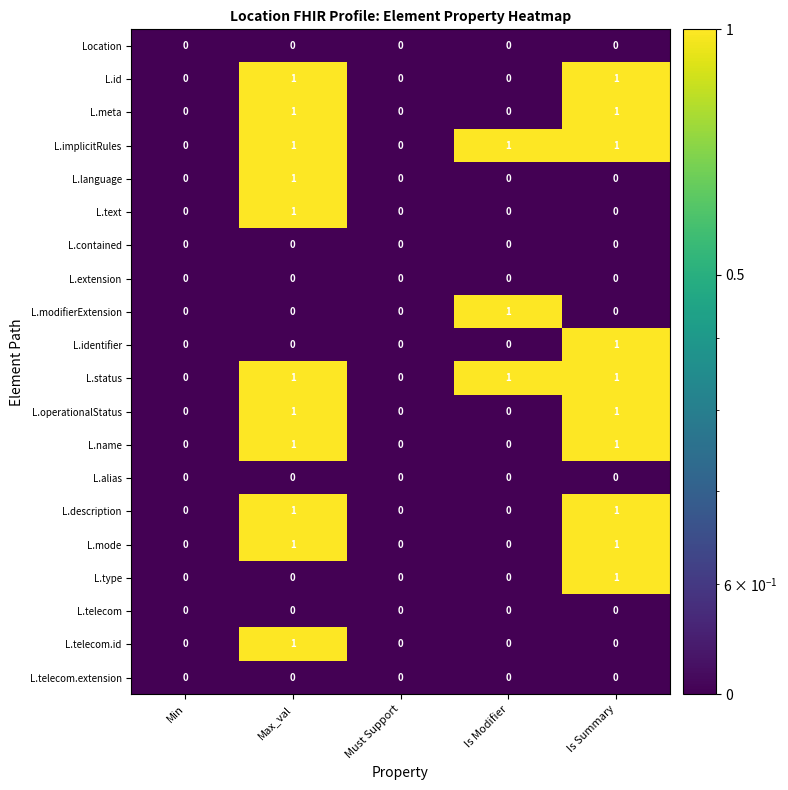

True or false: L.id has a value of 0 at Min.

True